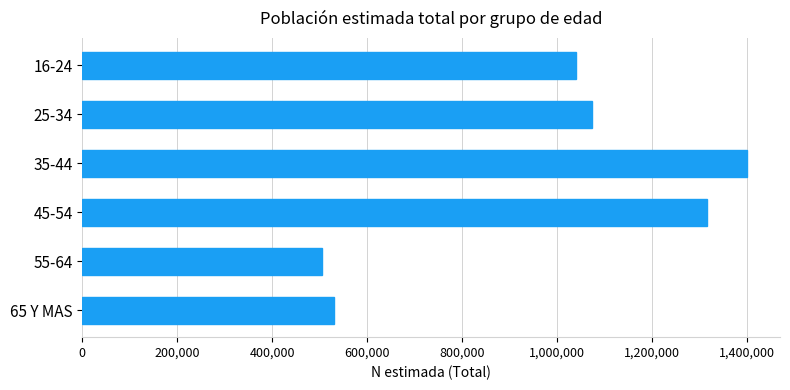

The value at 65 Y MAS is 350396. True or false?

False